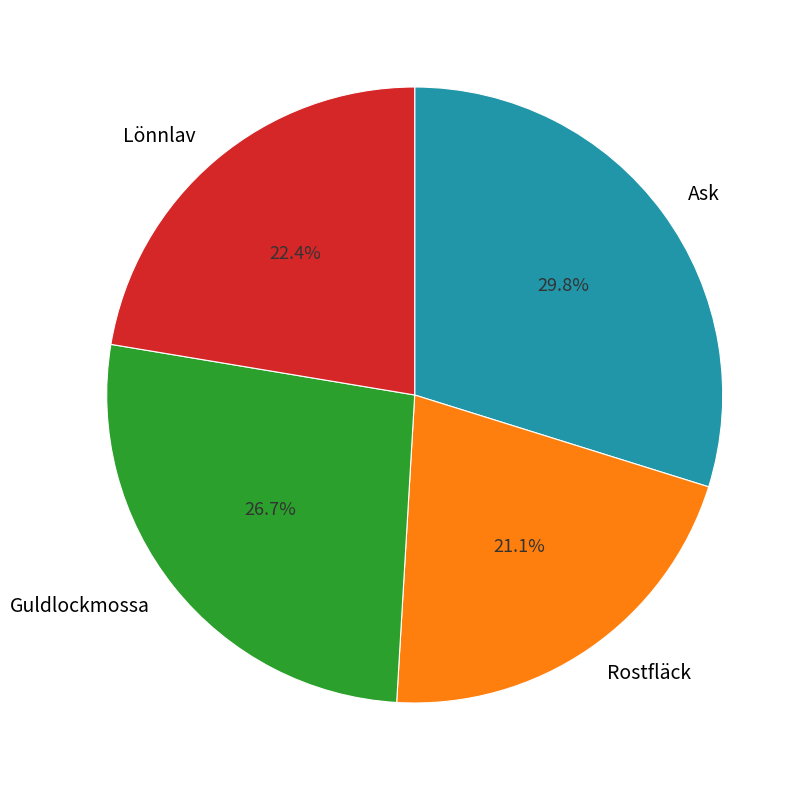

Rank the categories by value from highest to lowest.

Ask, Guldlockmossa, Lönnlav, Rostfläck